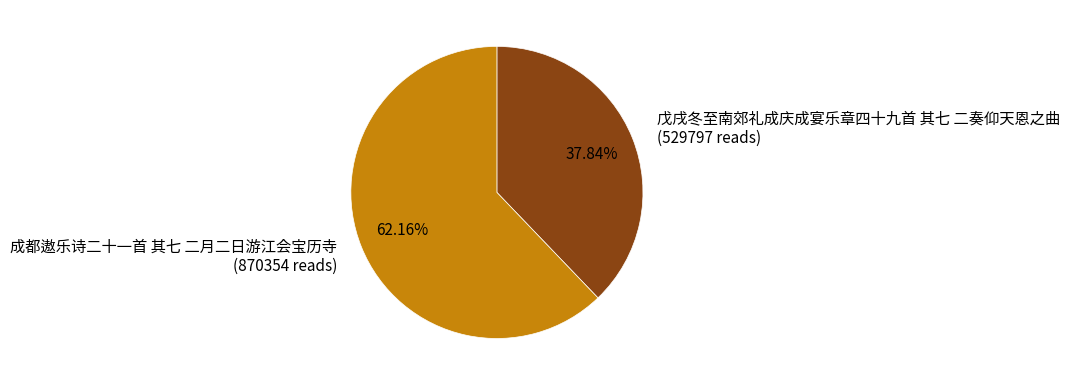

To the nearest percent, what percentage of the pie is 成都遨乐诗二十一首 其七 二月二日游江会宝历寺?

62%